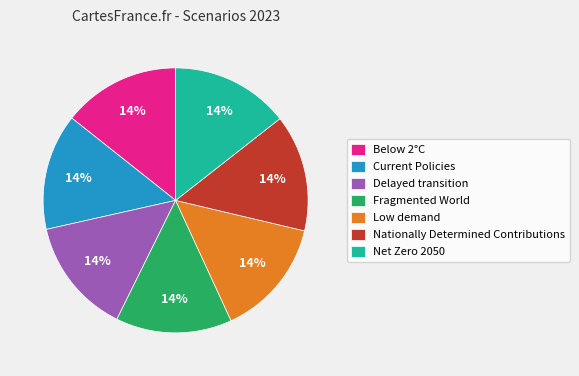

Does Below 2°C represent more than half of the total?

No